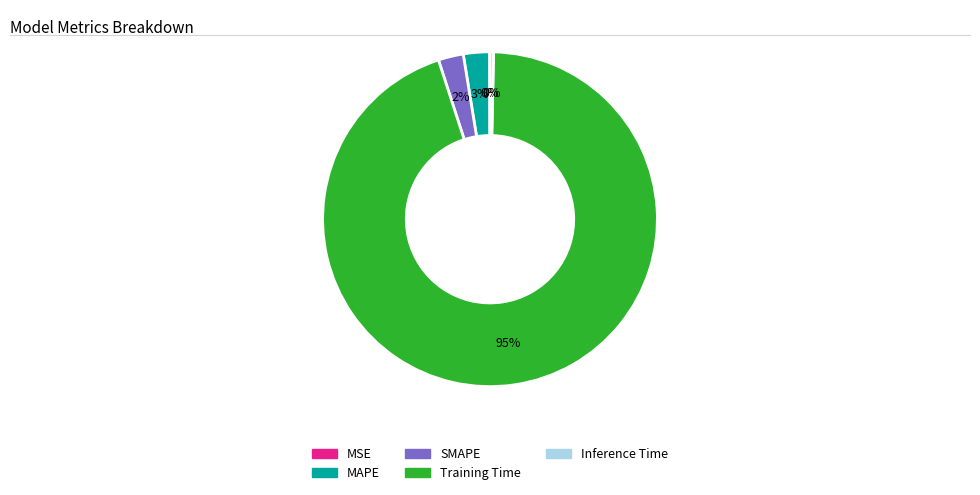

To the nearest percent, what is the difference between the largest and smallest slice percentages?

95%